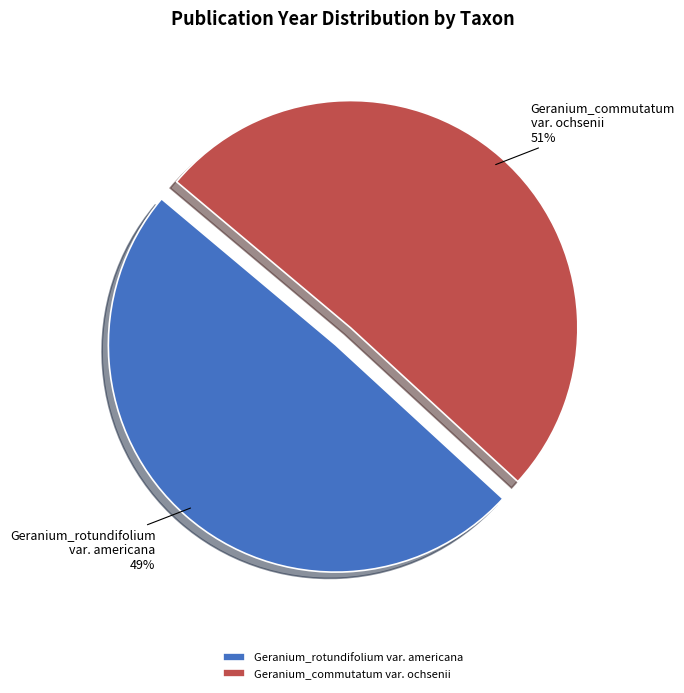

Between Geranium_rotundifolium var. americana and Geranium_commutatum var. ochsenii, which is larger?

Geranium_commutatum var. ochsenii